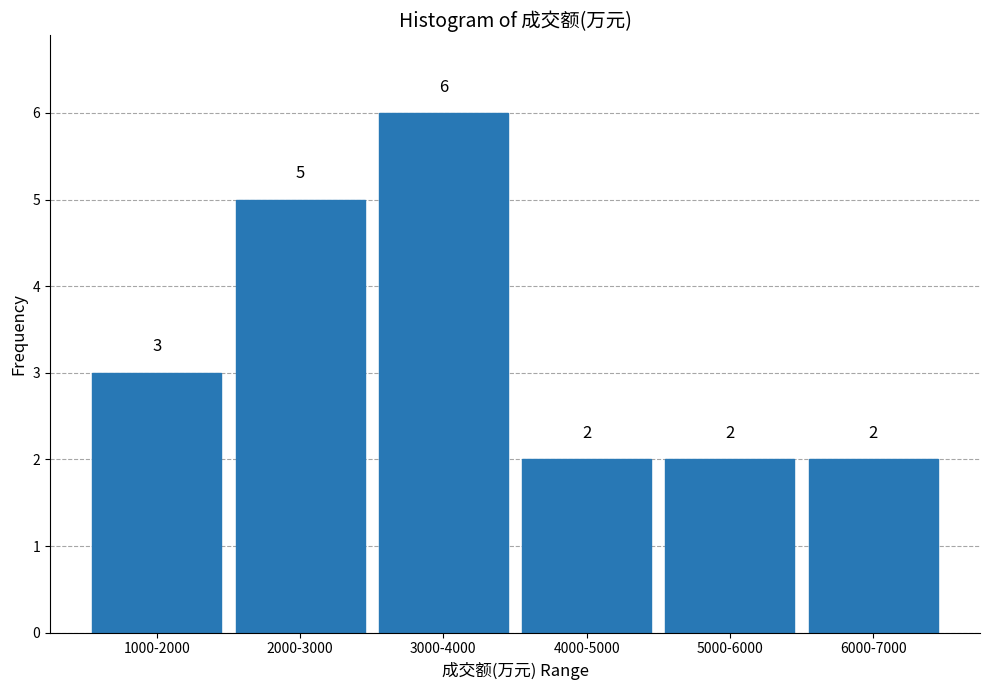

Reading right to left, what are all the values shown in this chart?

2	2	2	6	5	3